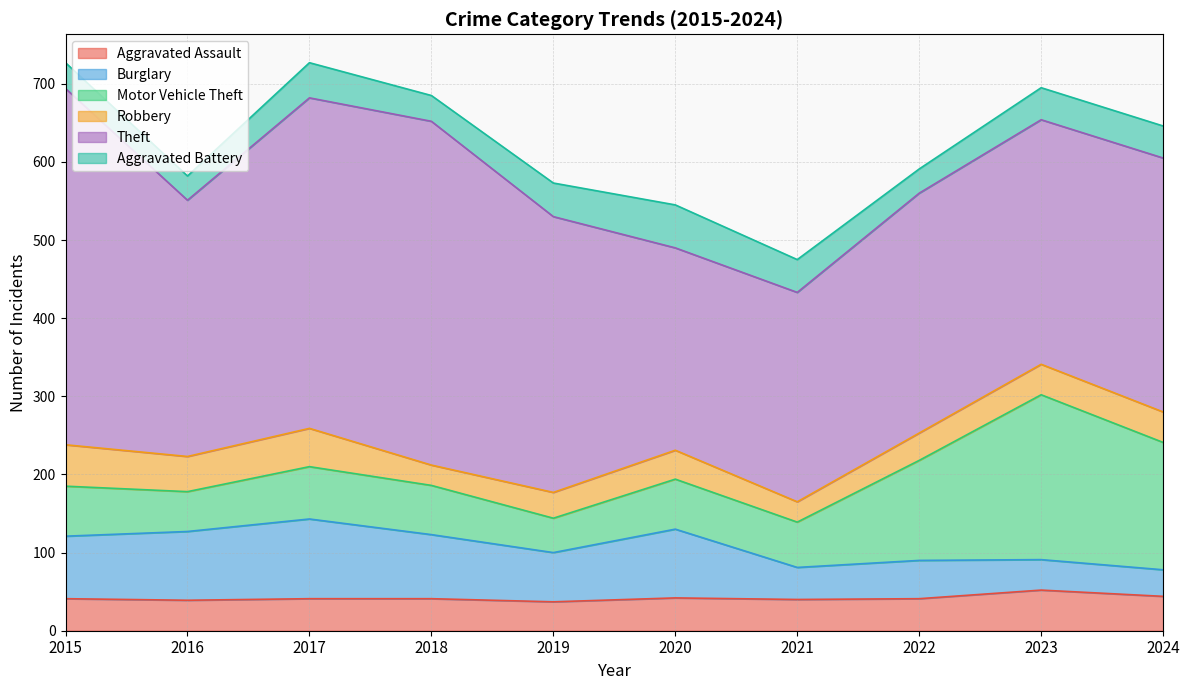

True or false: Aggravated Assault and Theft cross at least once.

False